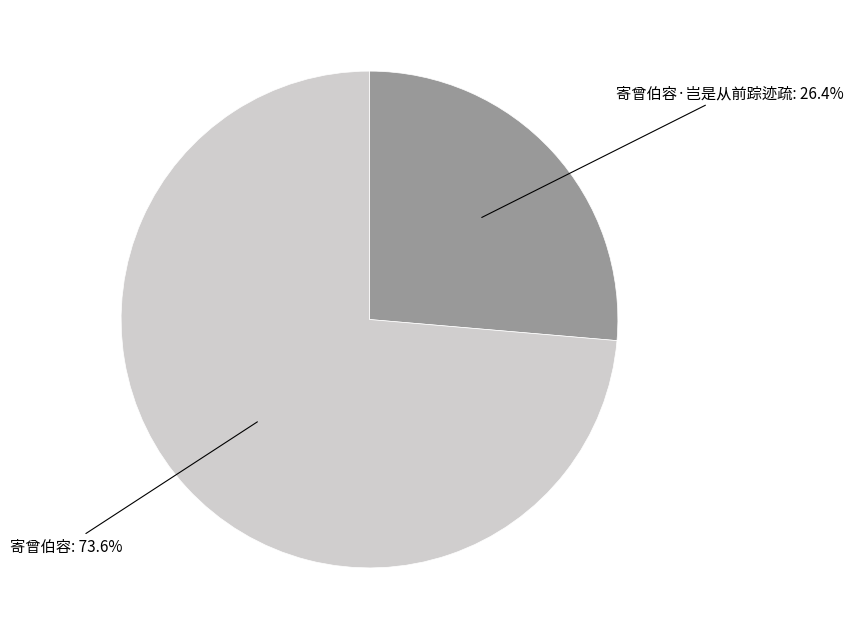

To the nearest percent, what portion does 寄曾伯容·岂是从前踪迹疏 represent?

26%